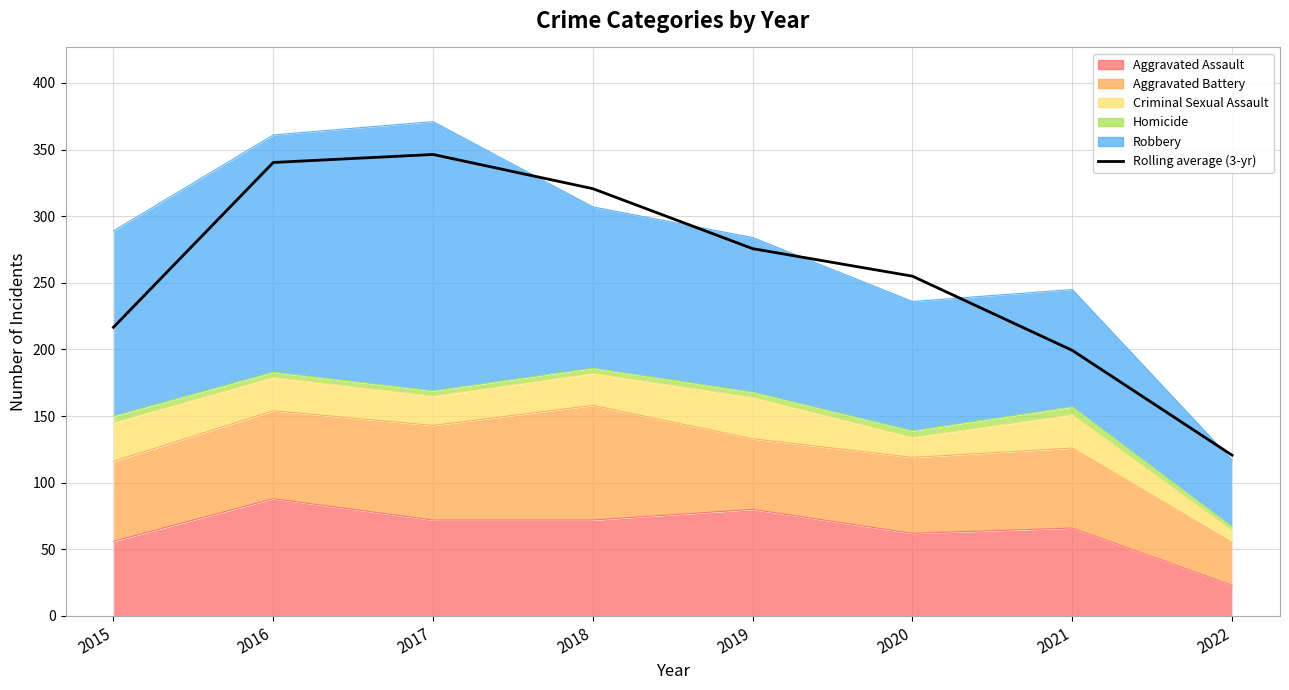

True or false: the data has more than 2 interior local peaks.

False